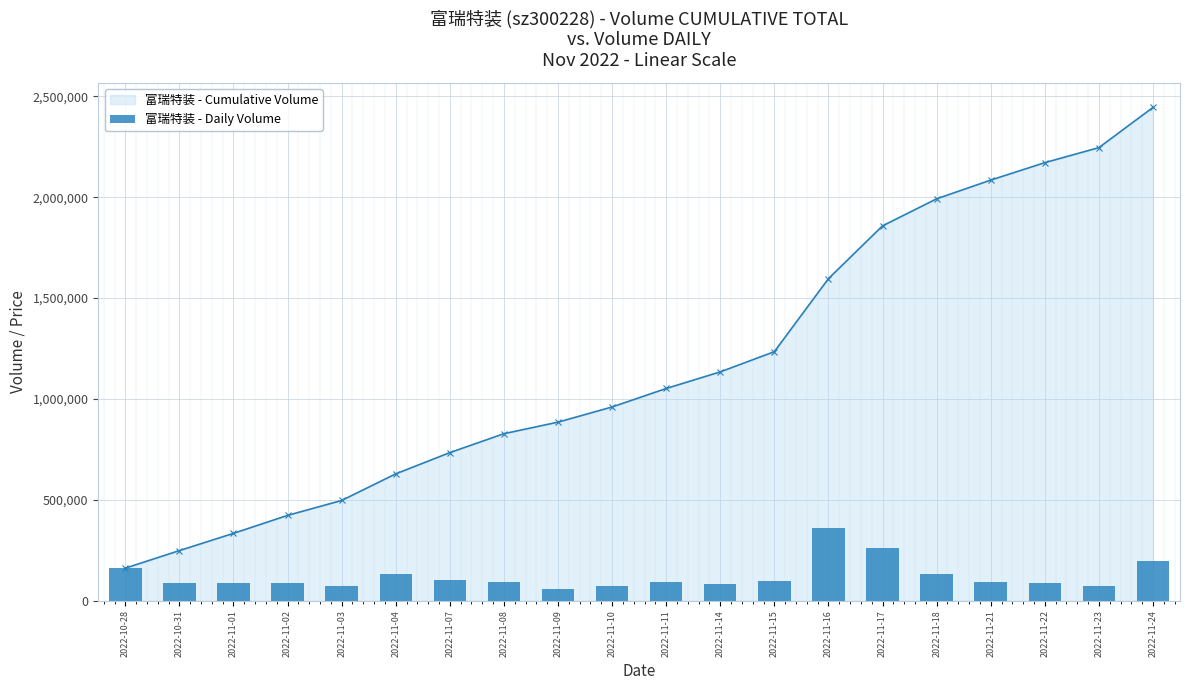

Is it true that the value at 2022-11-11 is 91495?

True